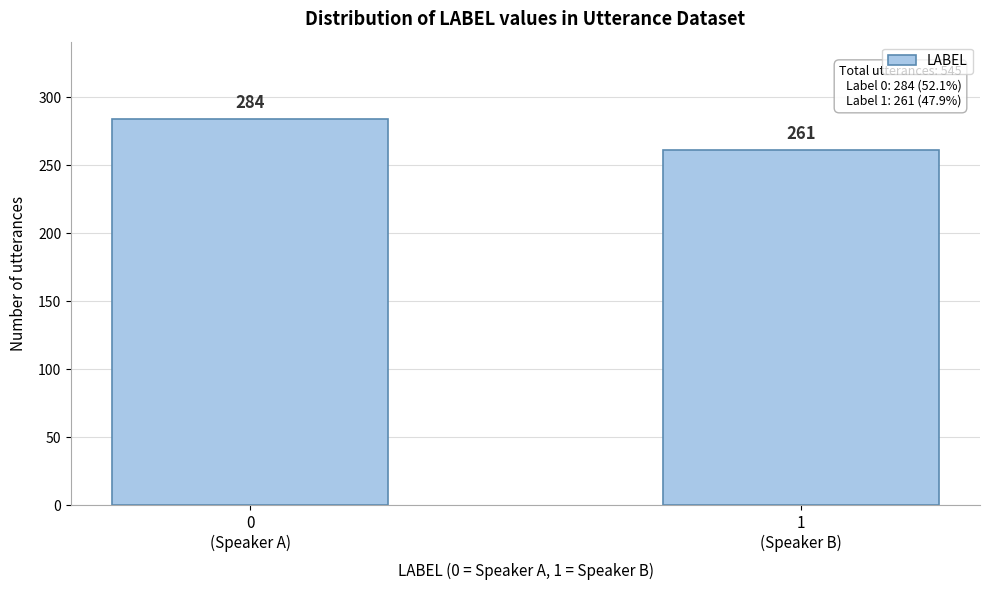

Reading left to right, extract all data points from this chart.

284	261